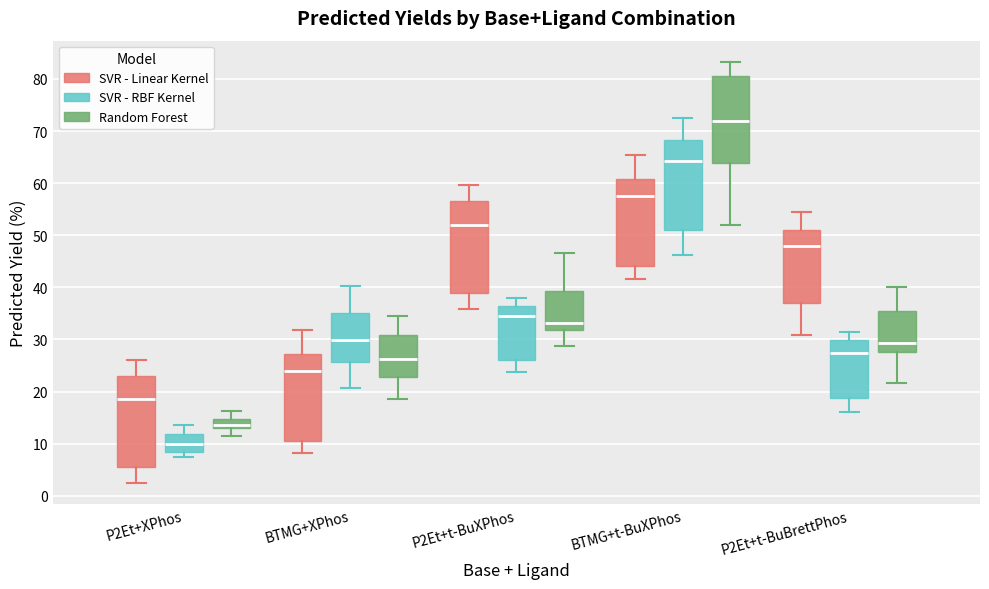

Reading left to right, transcribe this box plot: for each box, give where its median line is, the range the box spans, and where its two whiskers end, as read against the y-axis. The values are not printed on the chart, so give them approximately, as read against the axis.

P2Et+XPhos (SVR - Linear Kernel): median 19, box 5 to 23, whiskers 2 to 26
P2Et+XPhos (SVR - RBF Kernel): median 10, box 8 to 12, whiskers 7 to 14
P2Et+XPhos (Random Forest): median 14, box 13 to 15, whiskers 11 to 16
BTMG+XPhos (SVR - Linear Kernel): median 24, box 11 to 27, whiskers 8 to 32
BTMG+XPhos (SVR - RBF Kernel): median 30, box 26 to 35, whiskers 21 to 40
BTMG+XPhos (Random Forest): median 26, box 23 to 31, whiskers 19 to 35
P2Et+t-BuXPhos (SVR - Linear Kernel): median 52, box 39 to 57, whiskers 36 to 60
P2Et+t-BuXPhos (SVR - RBF Kernel): median 35, box 26 to 36, whiskers 24 to 38
P2Et+t-BuXPhos (Random Forest): median 33, box 32 to 39, whiskers 29 to 47
BTMG+t-BuXPhos (SVR - Linear Kernel): median 58, box 44 to 61, whiskers 42 to 65
BTMG+t-BuXPhos (SVR - RBF Kernel): median 64, box 51 to 68, whiskers 46 to 72
BTMG+t-BuXPhos (Random Forest): median 72, box 64 to 81, whiskers 52 to 83
P2Et+t-BuBrettPhos (SVR - Linear Kernel): median 48, box 37 to 51, whiskers 31 to 55
P2Et+t-BuBrettPhos (SVR - RBF Kernel): median 27, box 19 to 30, whiskers 16 to 31
P2Et+t-BuBrettPhos (Random Forest): median 29, box 28 to 35, whiskers 22 to 40